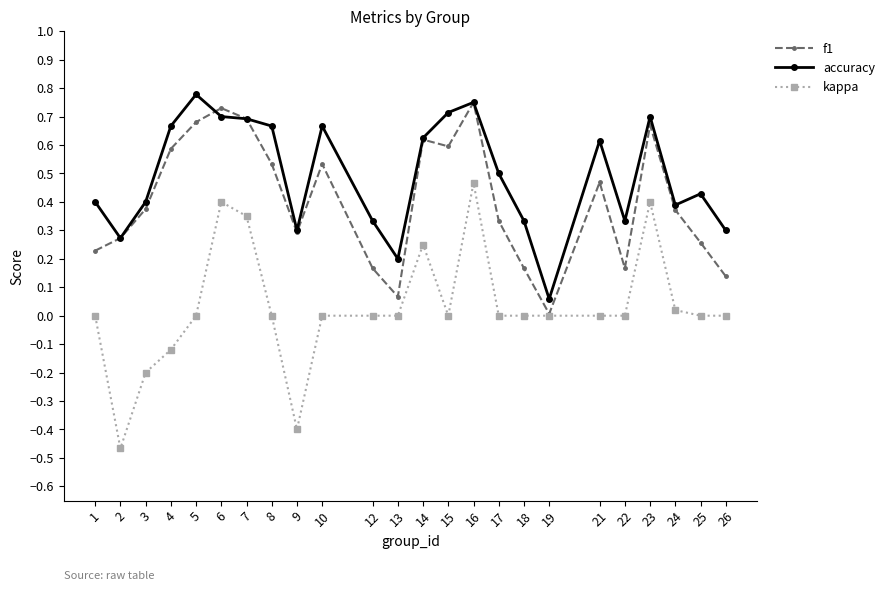

Which series has the largest total across all categories?

accuracy